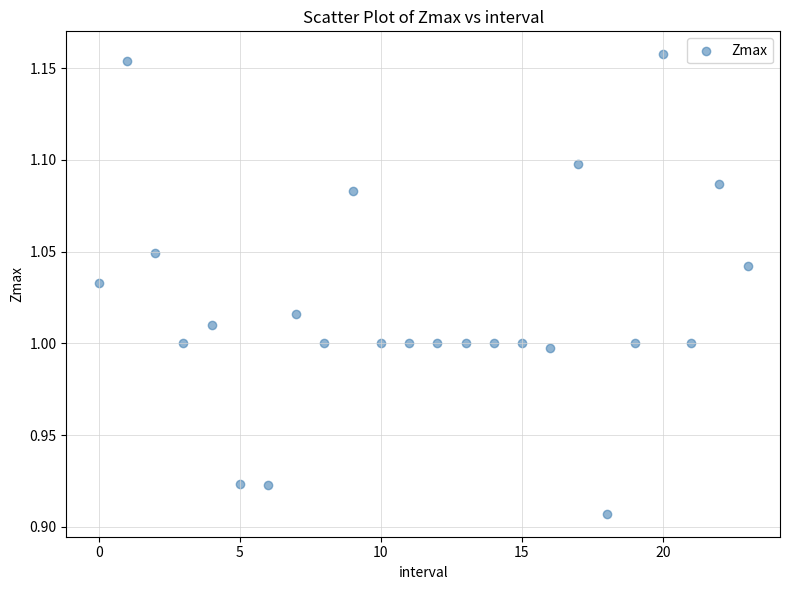

What is the range of Y values (max minus min)?

0.3